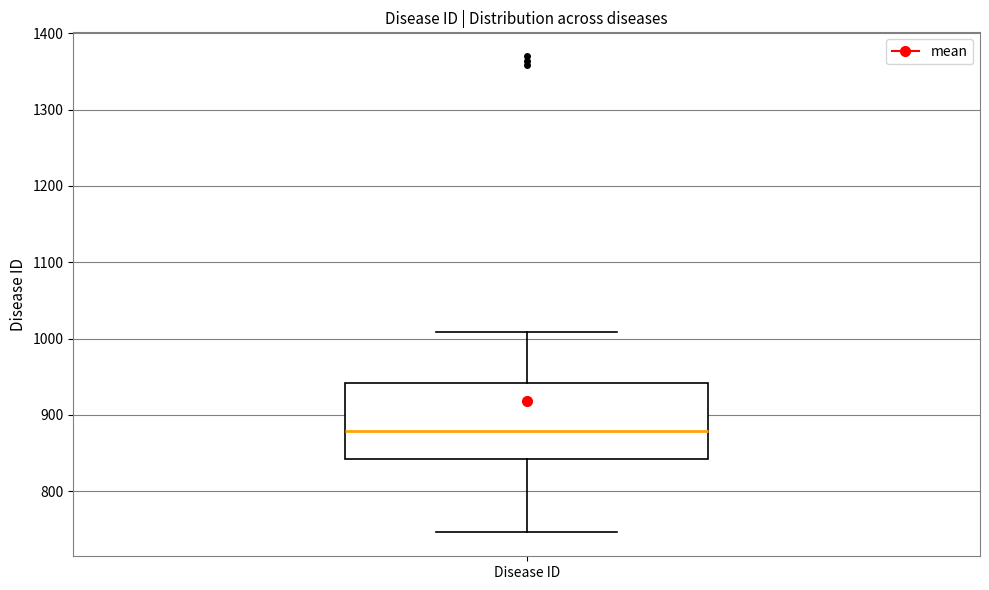

Transcribe this box plot: give where the median line is, the range the box spans, and where the two whiskers end, as read against the y-axis. The values are not printed on the chart, so give them approximately, as read against the axis.

median 880, box 840 to 940, whiskers 750 to 1010